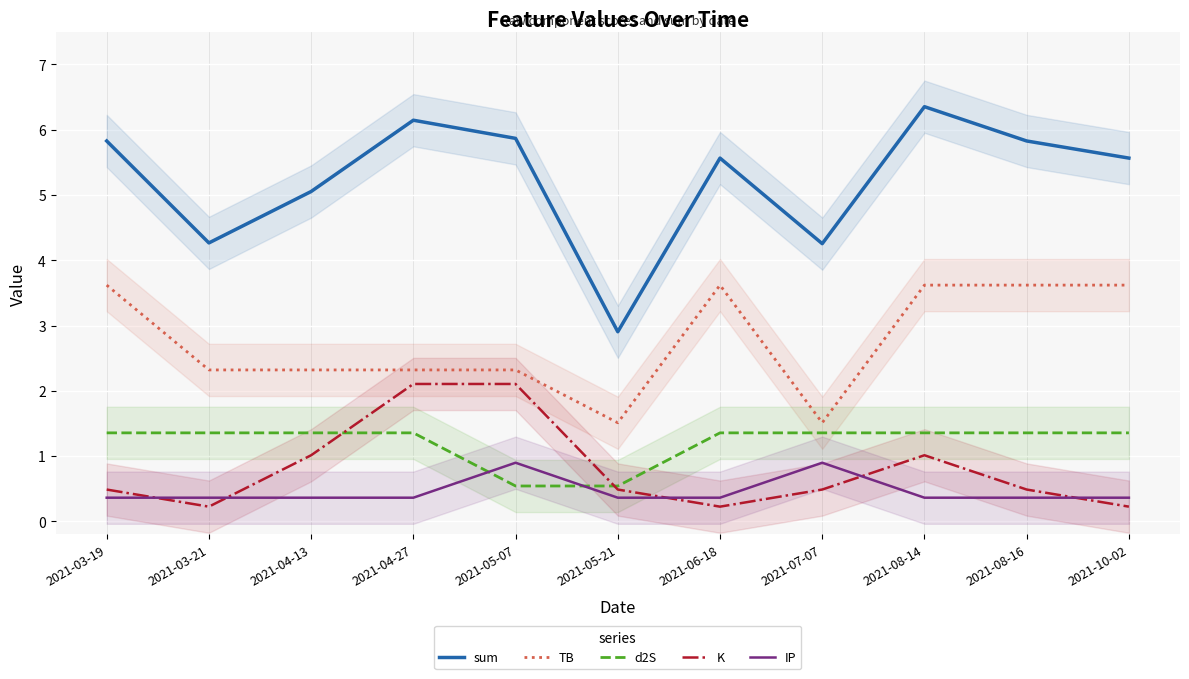

Which series has the largest total across all categories?

sum